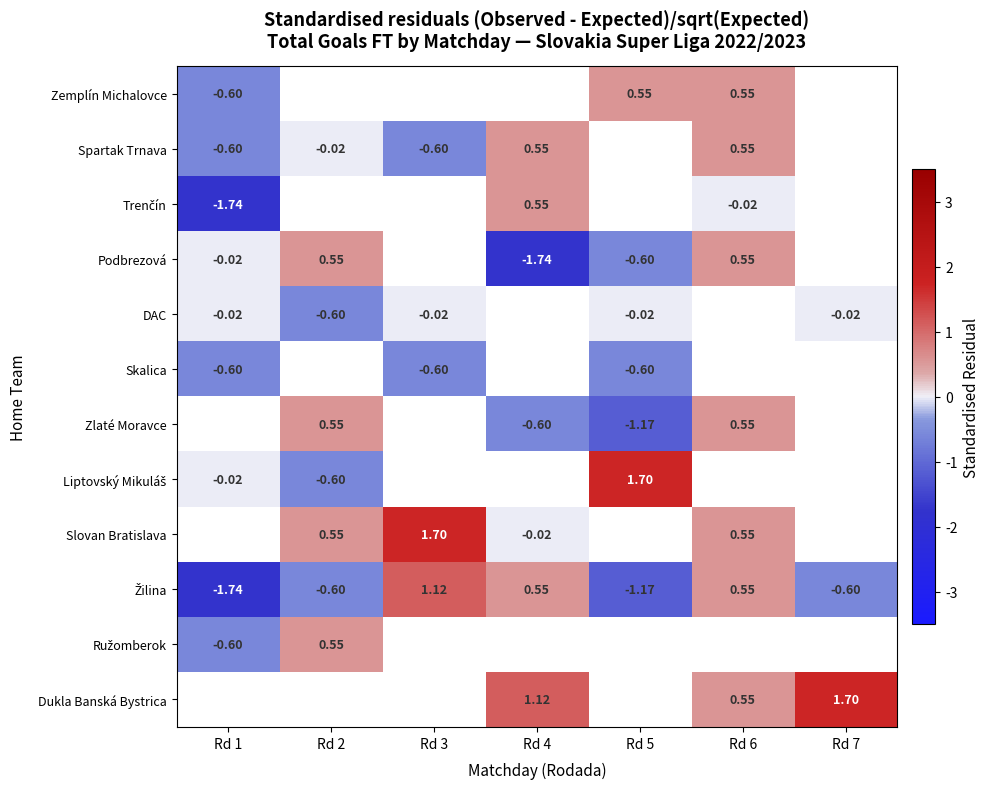

How many series are shown in this chart?

12